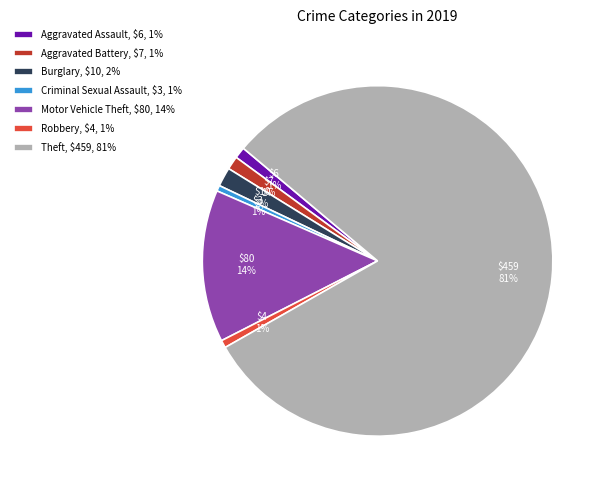

Combined, do Aggravated Battery and Criminal Sexual Assault account for over 50%?

No